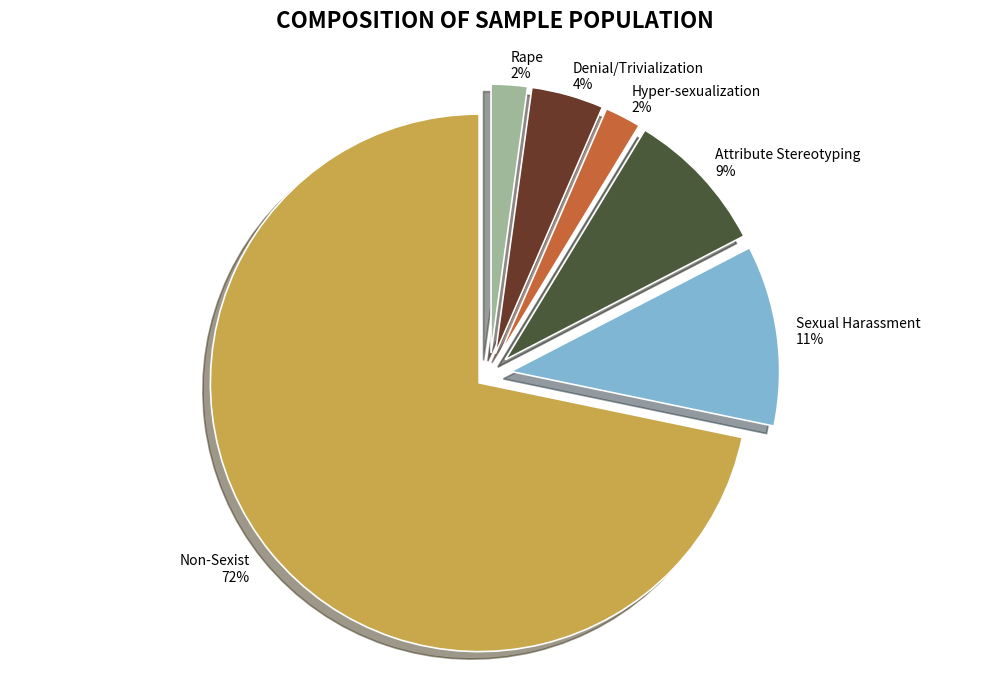

What is the largest slice in the pie chart?

Non-Sexist